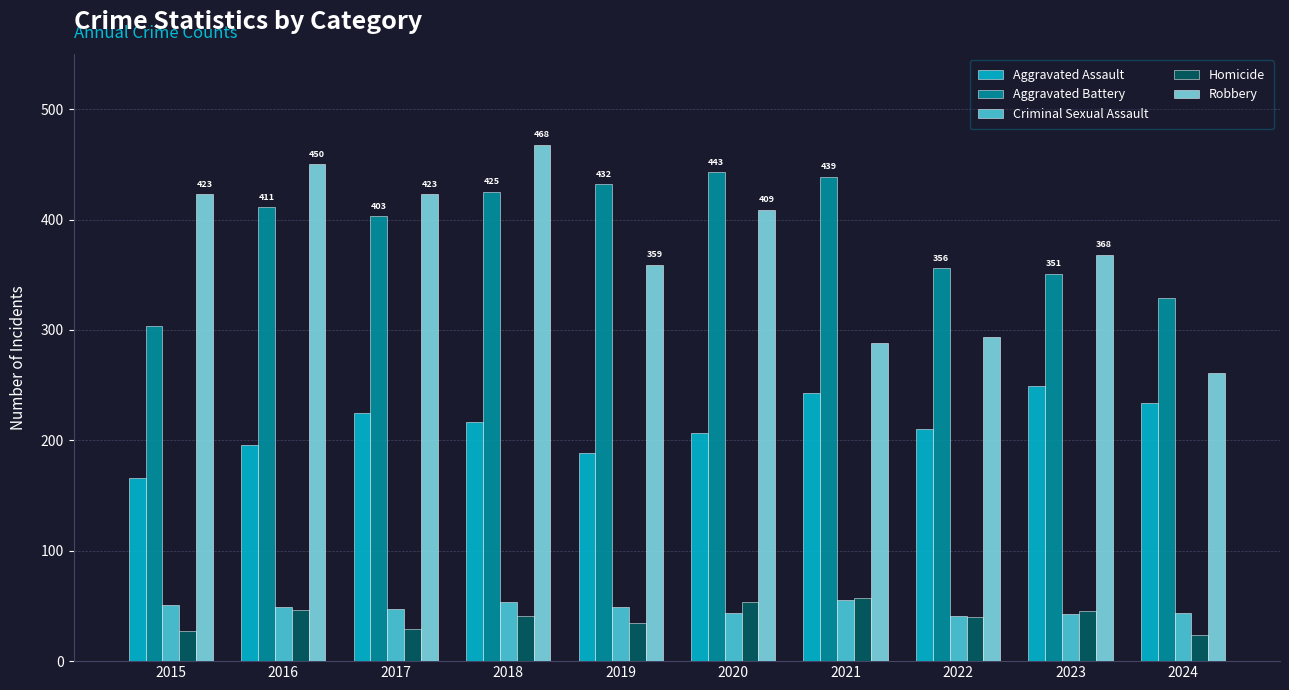

Where is Aggravated Battery nearest to the value 373?

2022